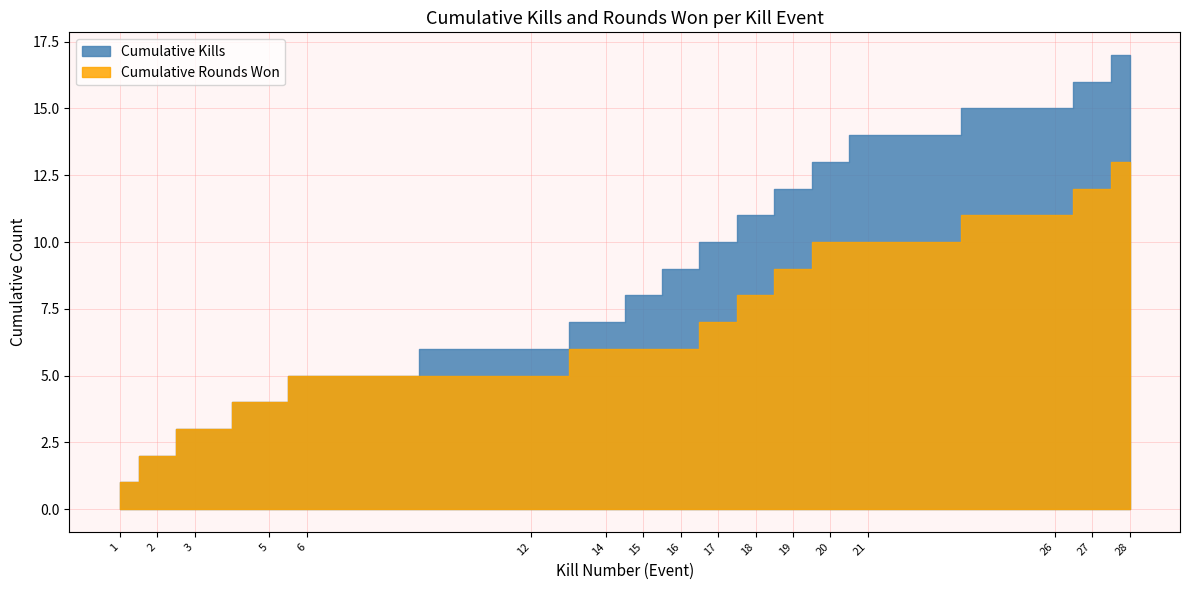

Where is the first local maximum for Round Won (1=yes, 0=no)?

14